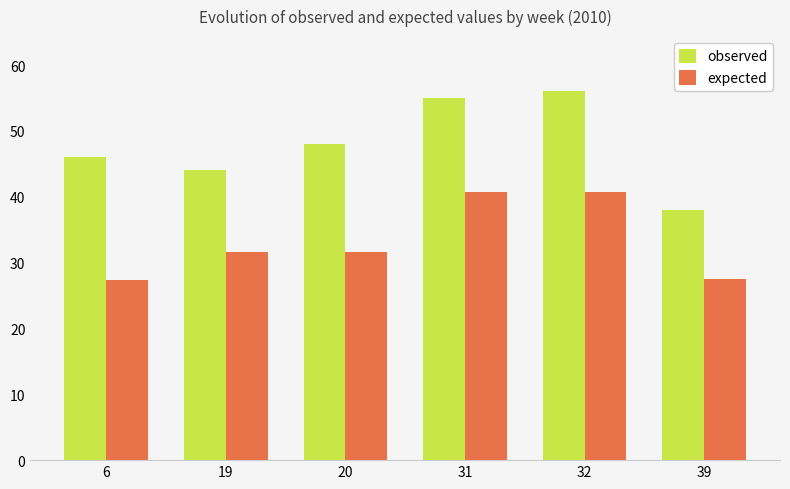

The observed series shows 46.0 at 6. True or false?

True